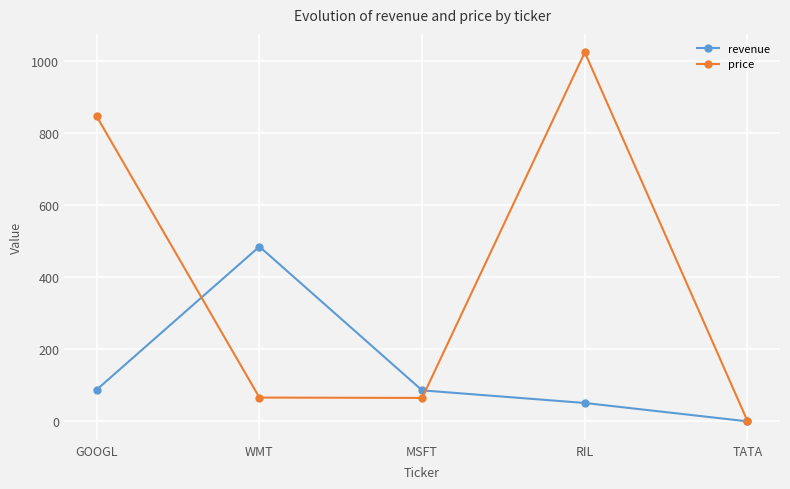

Rank the series by their maximum value, from highest to lowest.

price, revenue